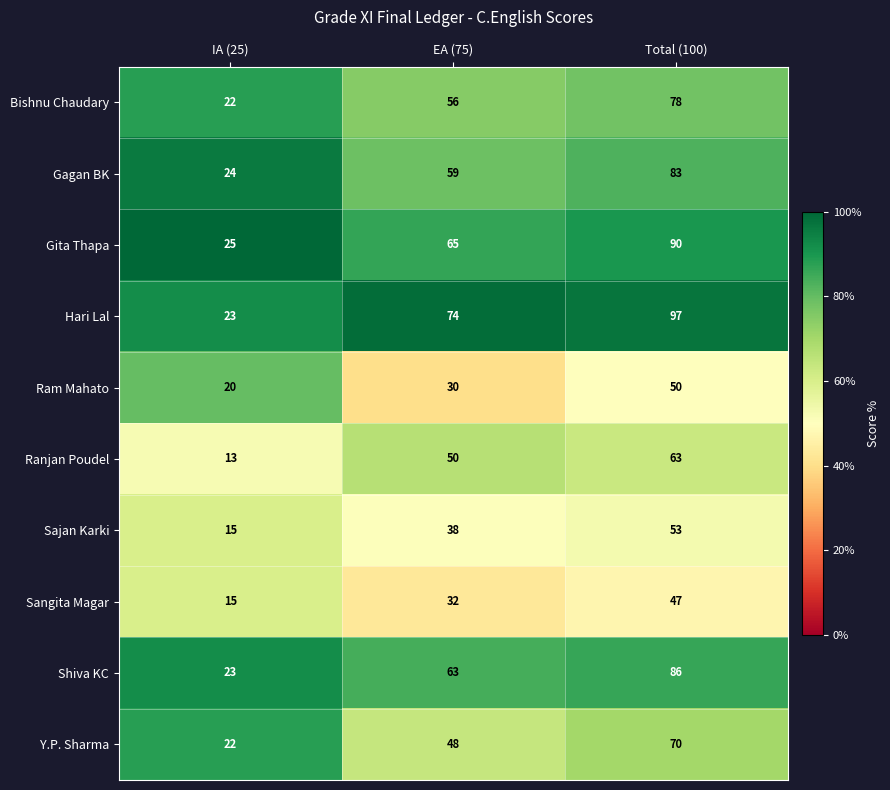

What is the smallest value displayed?

13